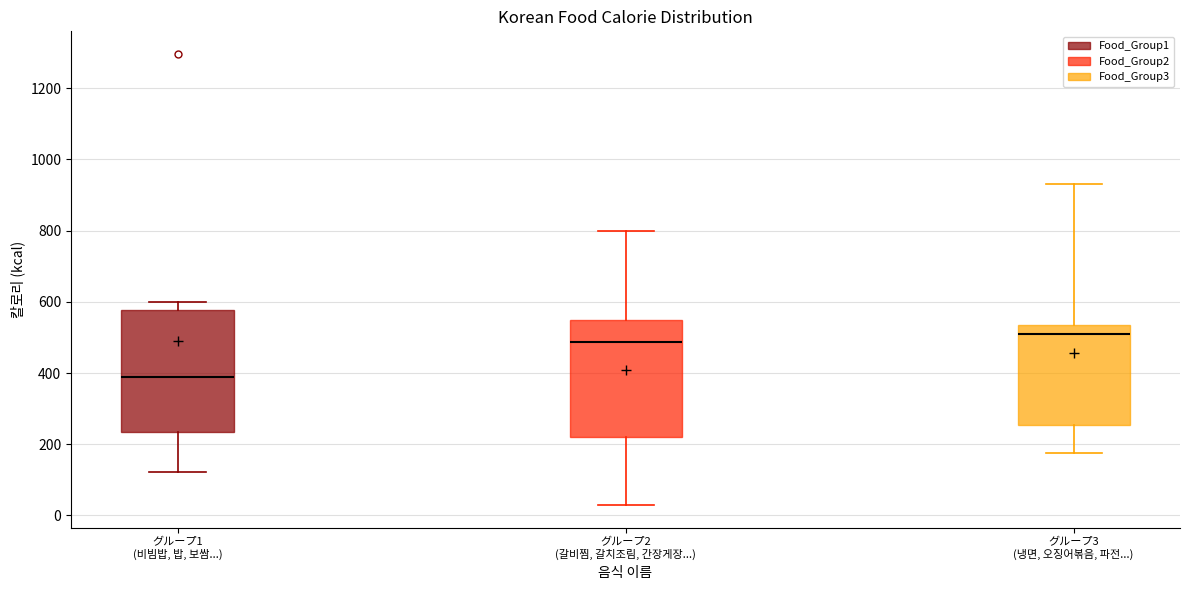

Which box's median line is the lowest?

グループ1 (비빔밥, 밥, 보쌈...)